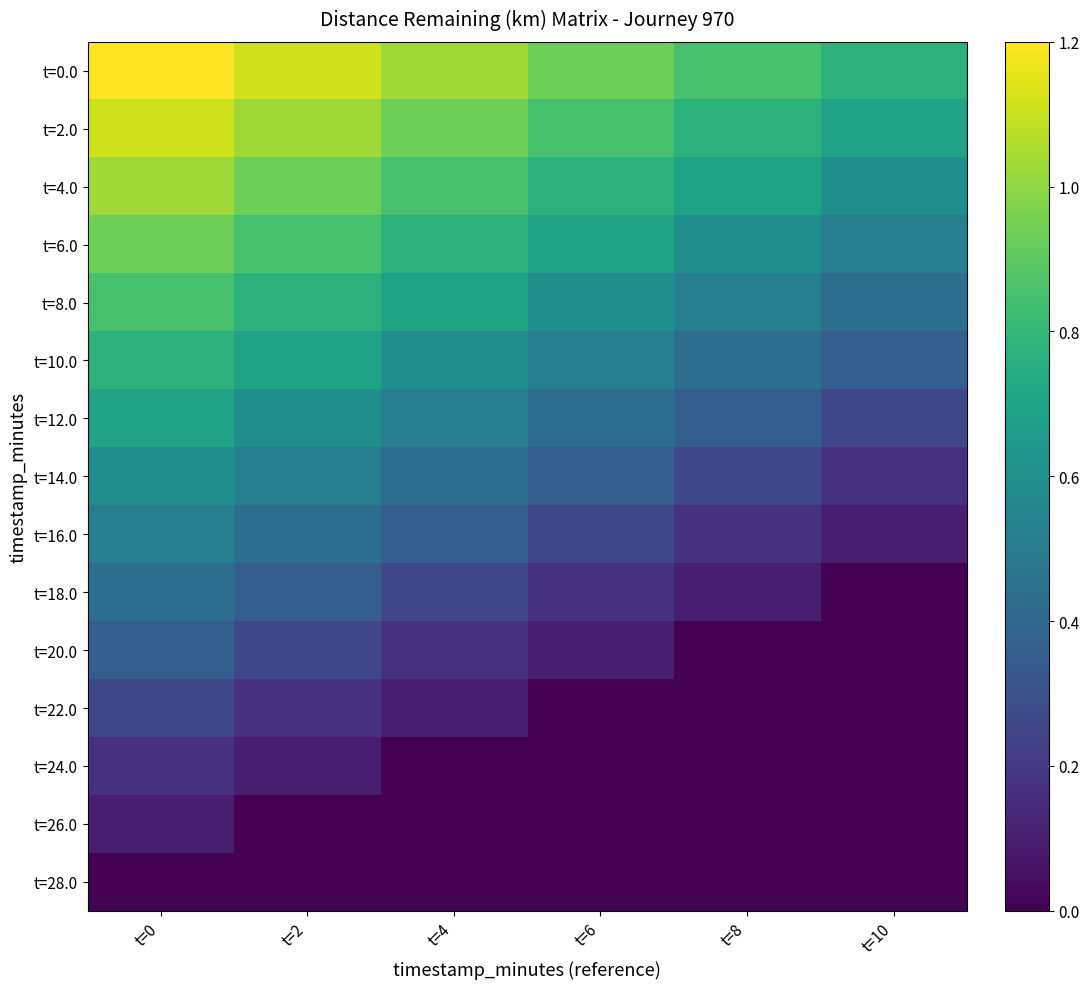

Rank the series at t=4 from lowest to highest value.

t=24.0, t=26.0, t=28.0, t=22.0, t=20.0, t=18.0, t=16.0, t=14.0, t=12.0, t=10.0, t=8.0, t=6.0, t=4.0, t=2.0, t=0.0